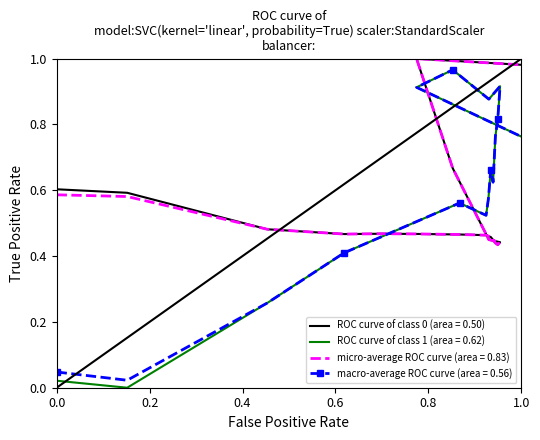

Is the value of ROC curve of class 0 (area = 0.50) at 77.53630172 greater than the value of ROC curve of class 1 (area = 0.62) at 77.53630172?

No